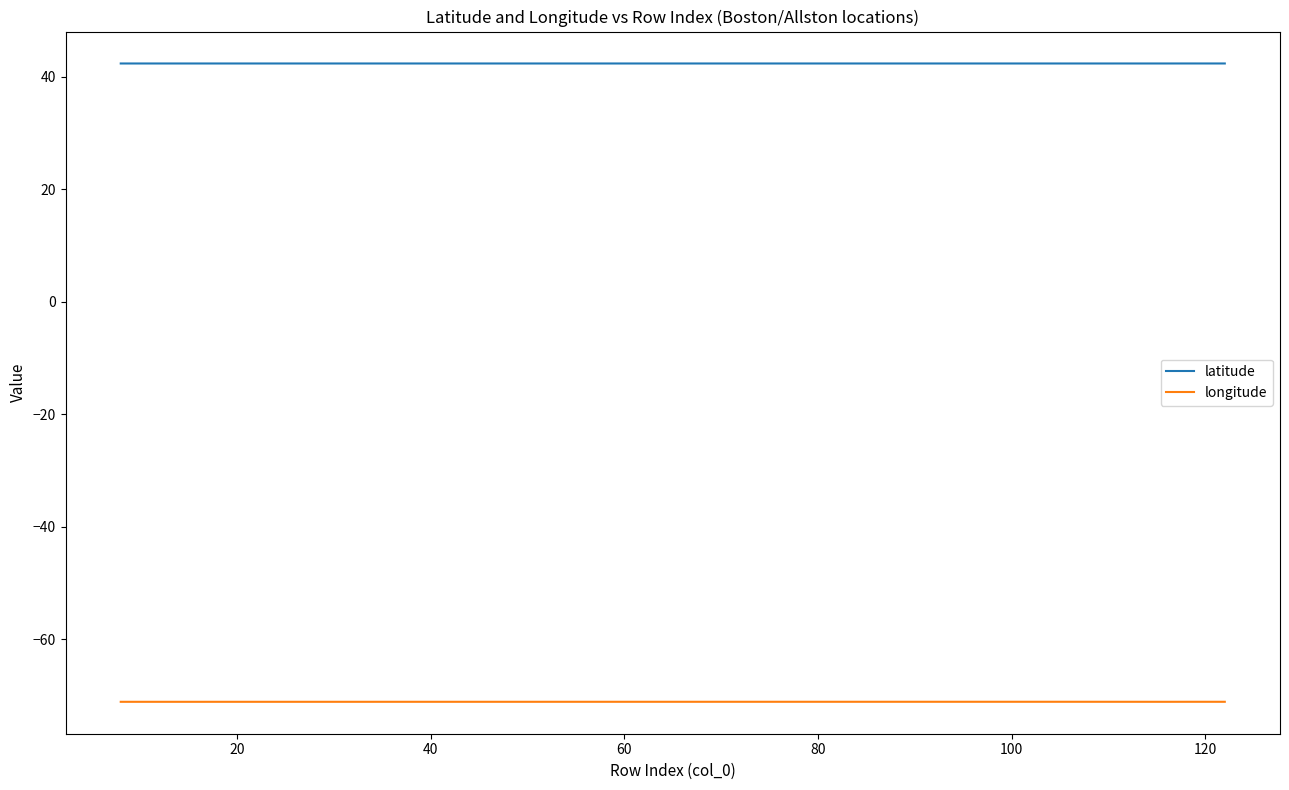

True or false: latitude and longitude cross at least once.

False